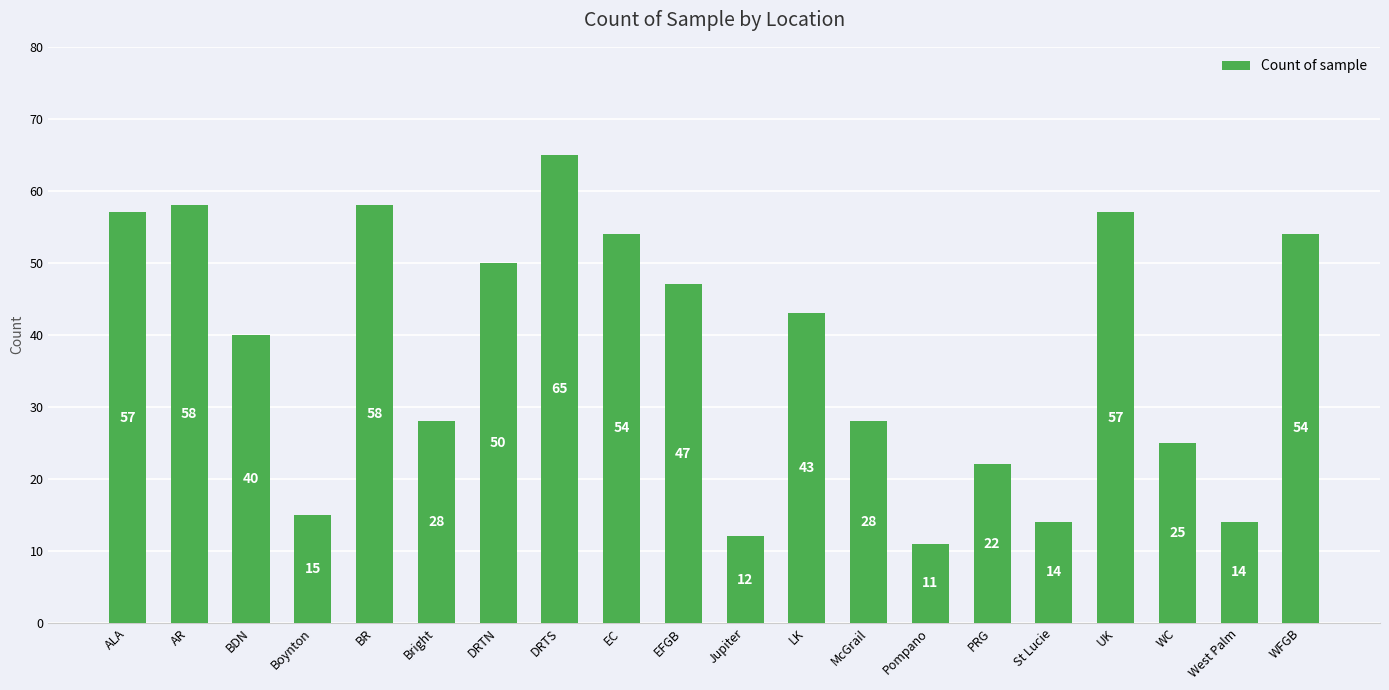

What is the value of the 15th bar from the left?

22